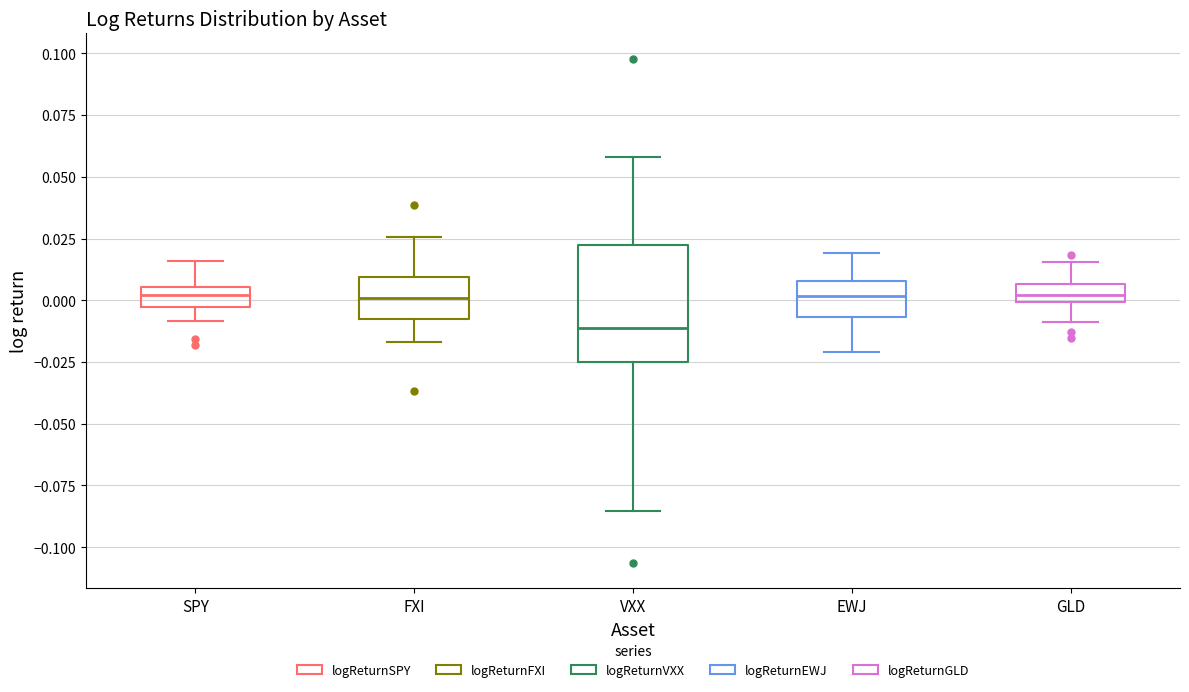

Comparing the boxes themselves (not the whiskers), which one is the tallest?

VXX